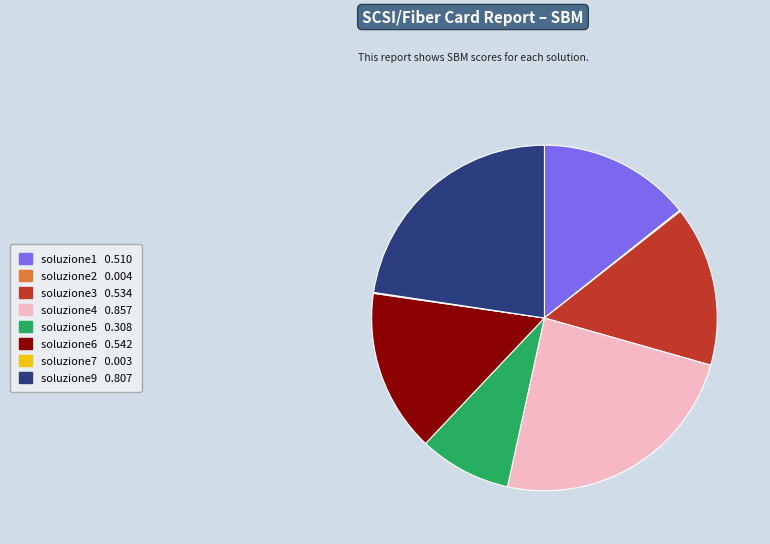

Does any single category account for the majority?

No